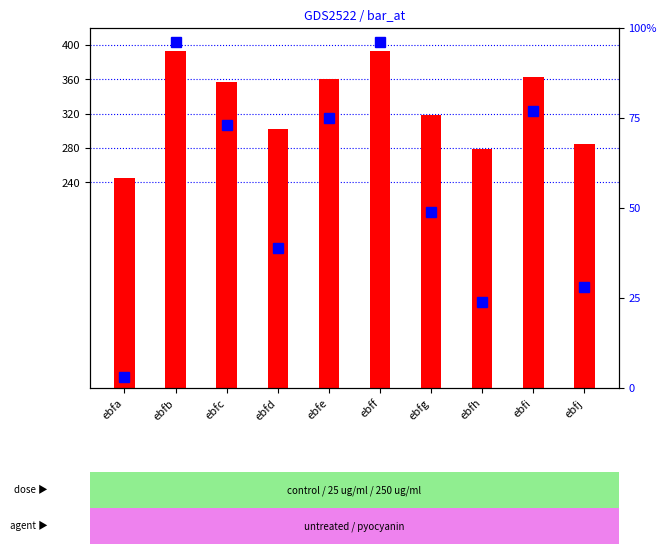

What is the value of the percentile rank within the sample bar at the 2nd from the left?

96.0